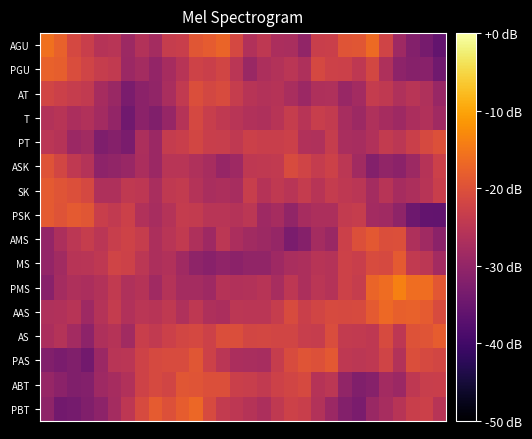

What is the maximum value shown in the chart?

-13.9